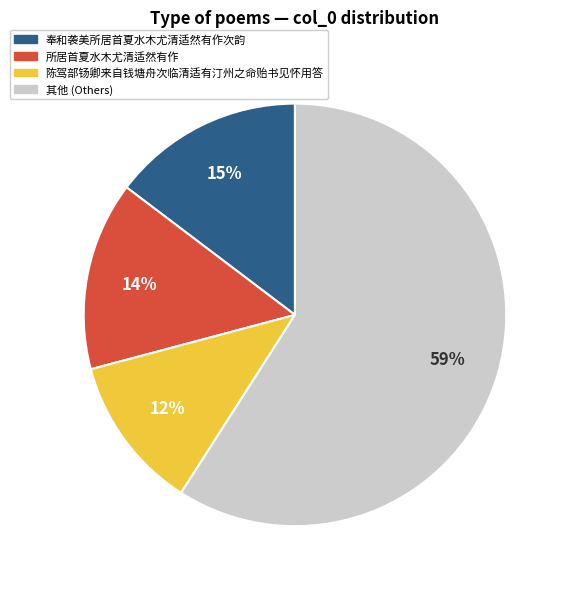

Is there any slice that represents more than half of the pie?

Yes